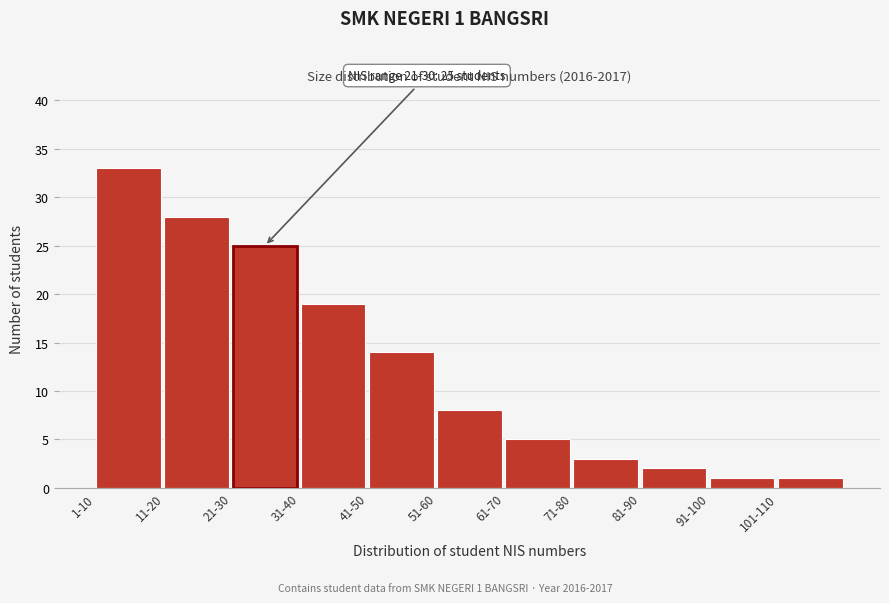

Reading left to right, list all the values displayed in this chart.

33	28	25	19	14	8	5	3	2	1	1